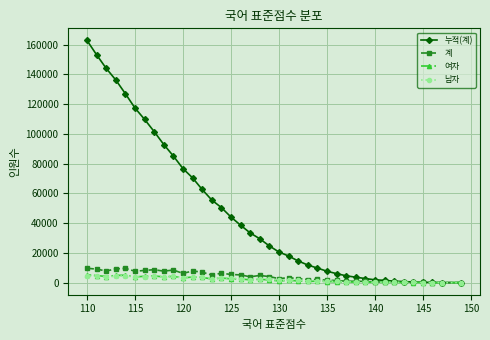

Which series has the largest total across all categories?

누적(계)